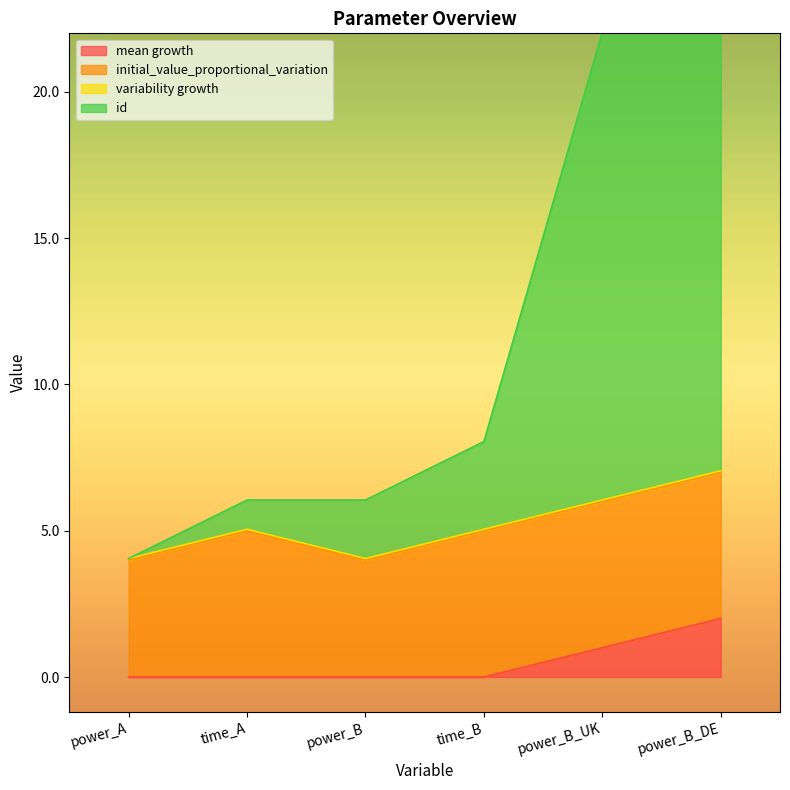

The mean growth series shows 3.4 at power_B_DE. True or false?

False